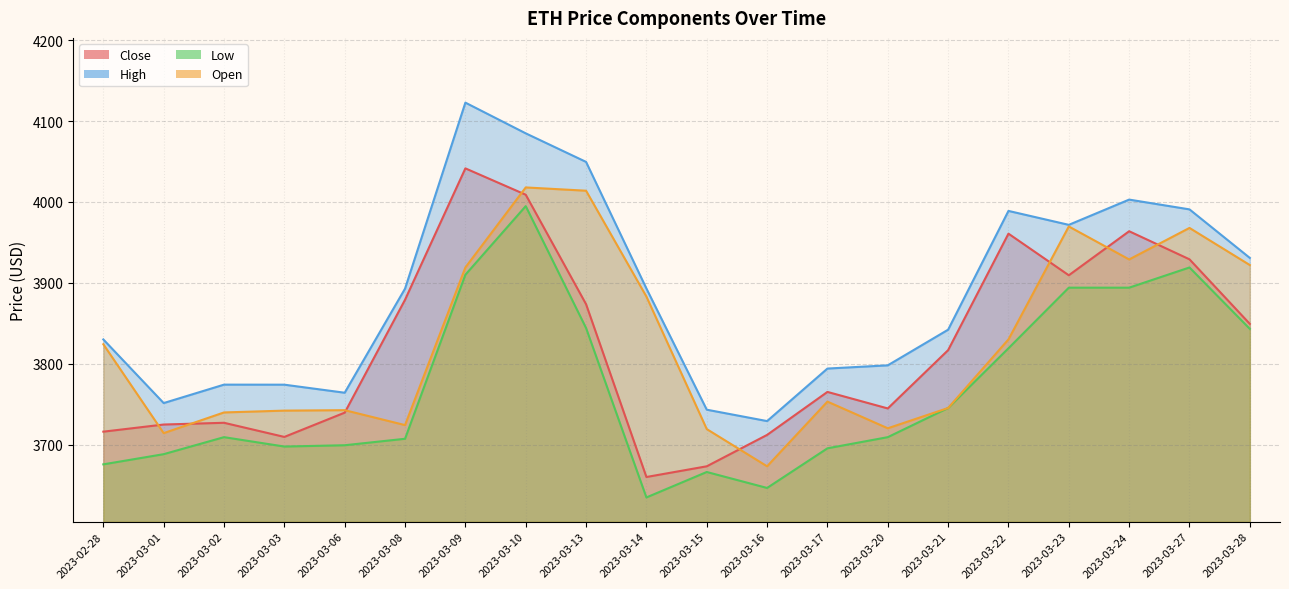

What is the lowest value of the Close series?

3660.1